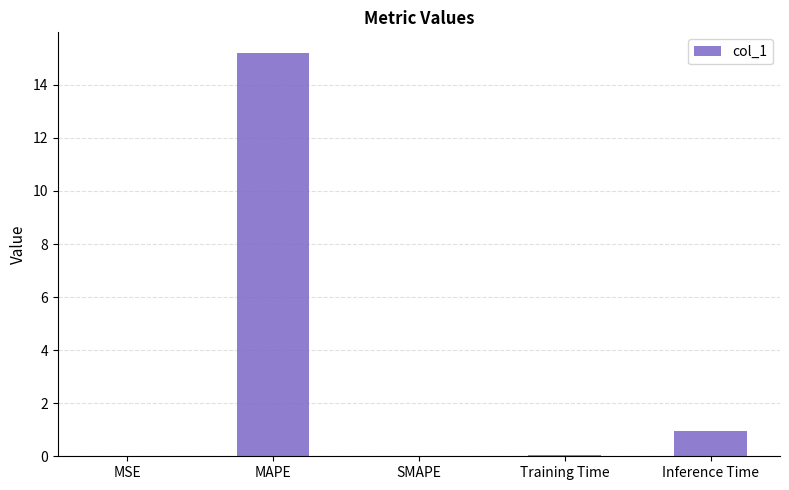

The chart shows a value of 1.0 at Inference Time. True or false?

True